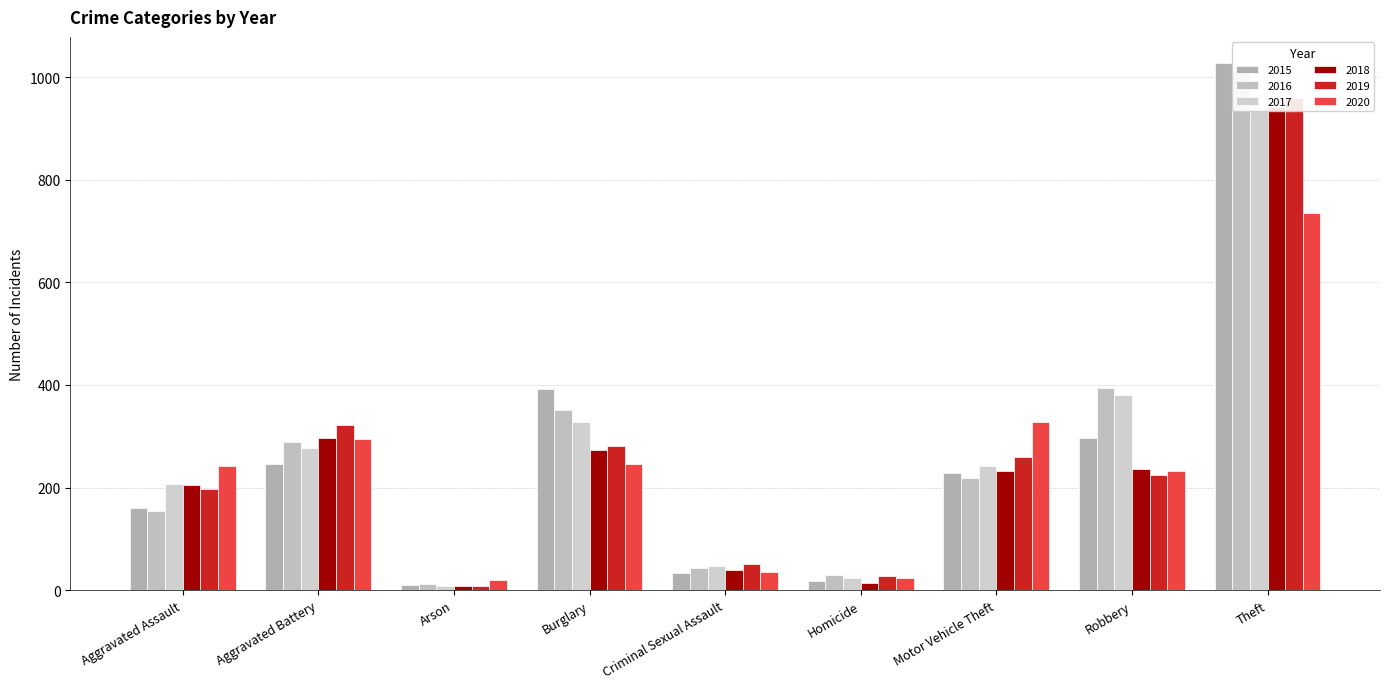

Between Burglary and Theft, which is larger?

Theft